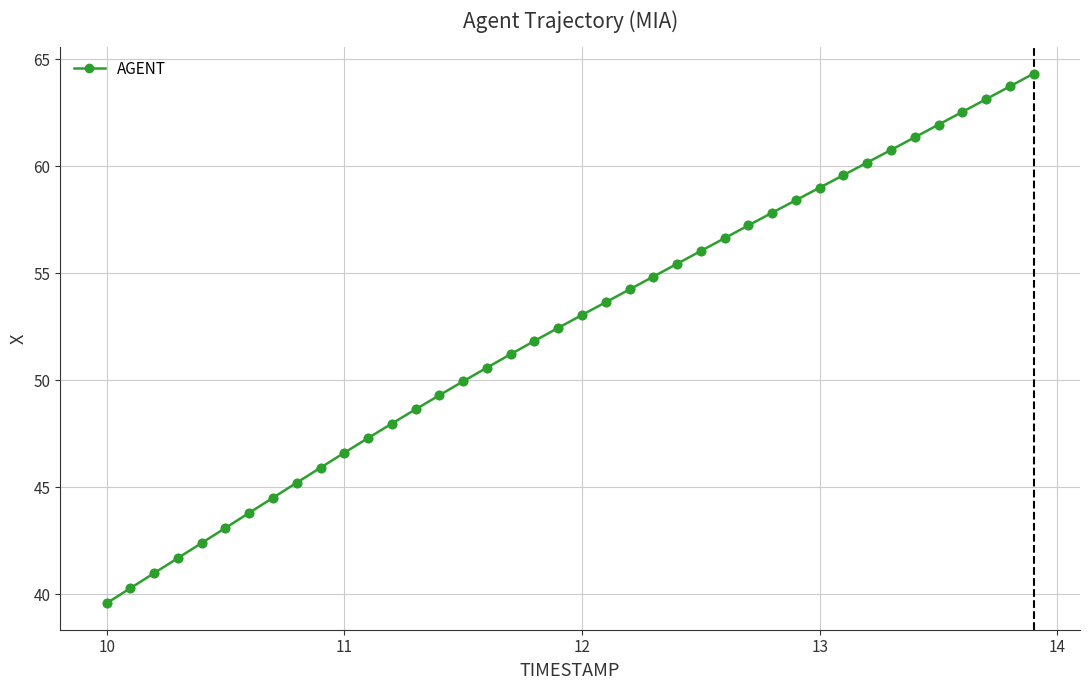

True or false: the data has more than 1 interior local peaks.

False